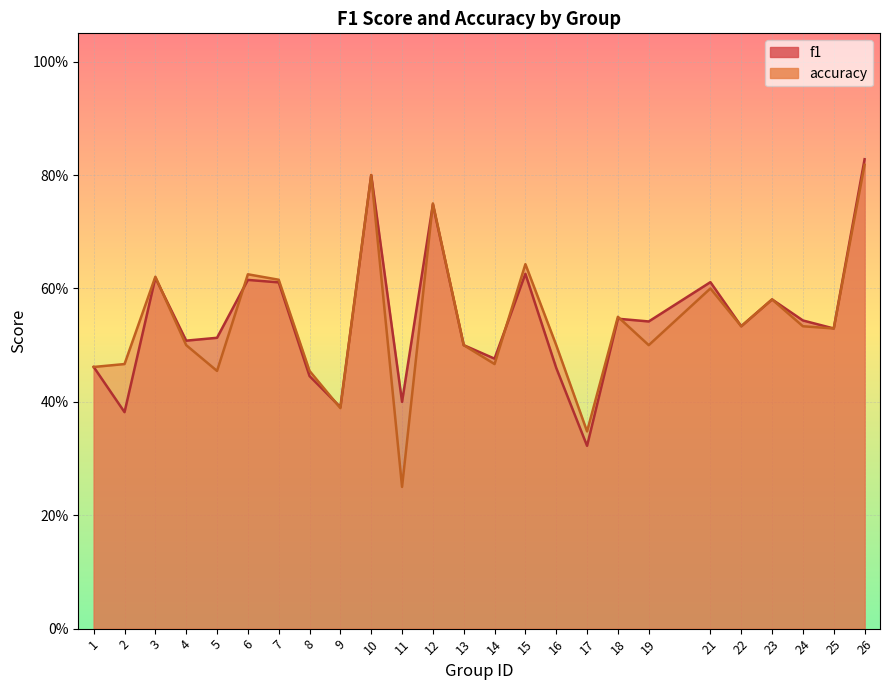

What is the difference between the second highest and second lowest values in the accuracy series?

0.5